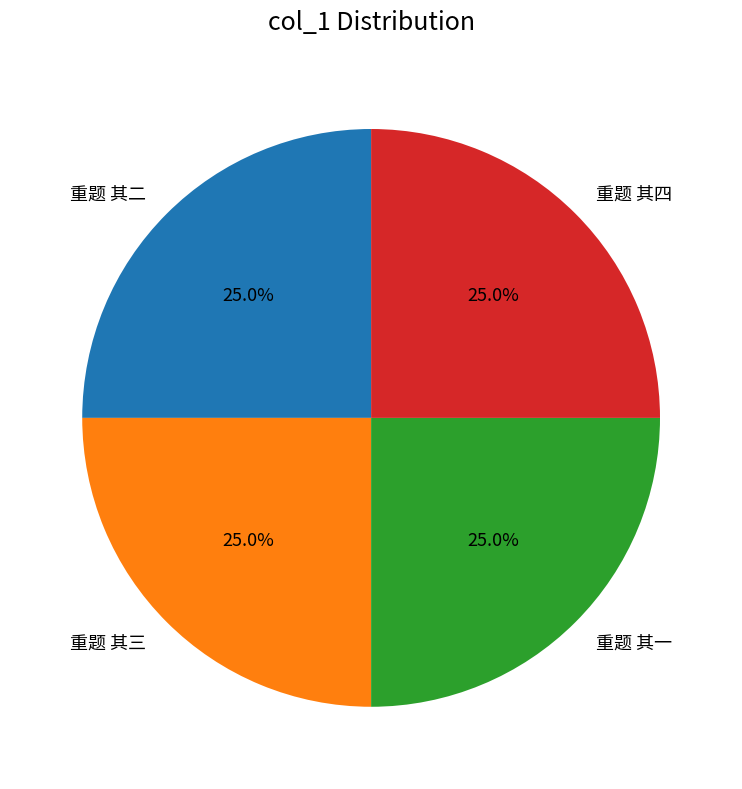

What percentage is NOT represented by 重题 其三?

75.0%